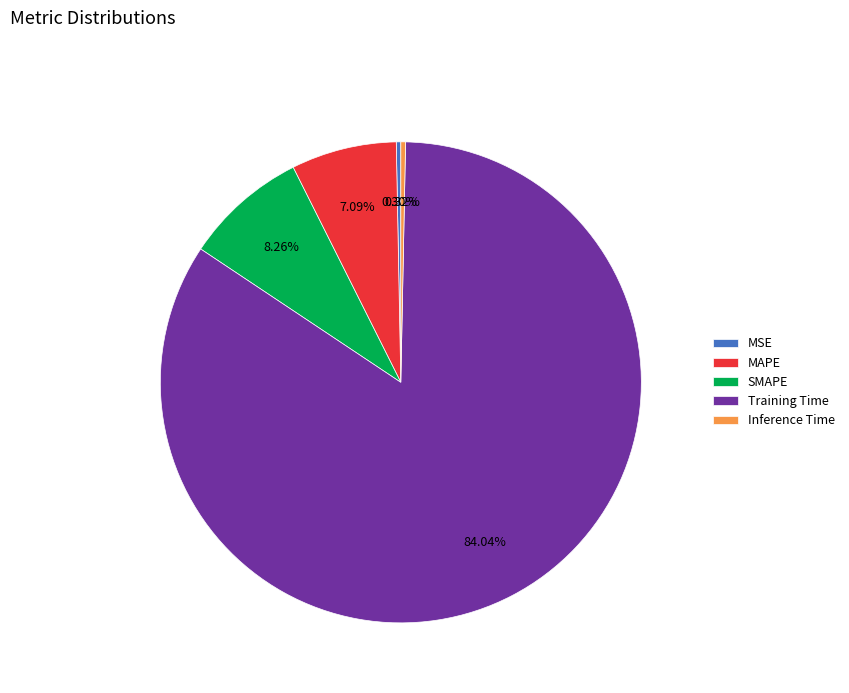

True or false: Inference Time accounts for 0% of the total.

True